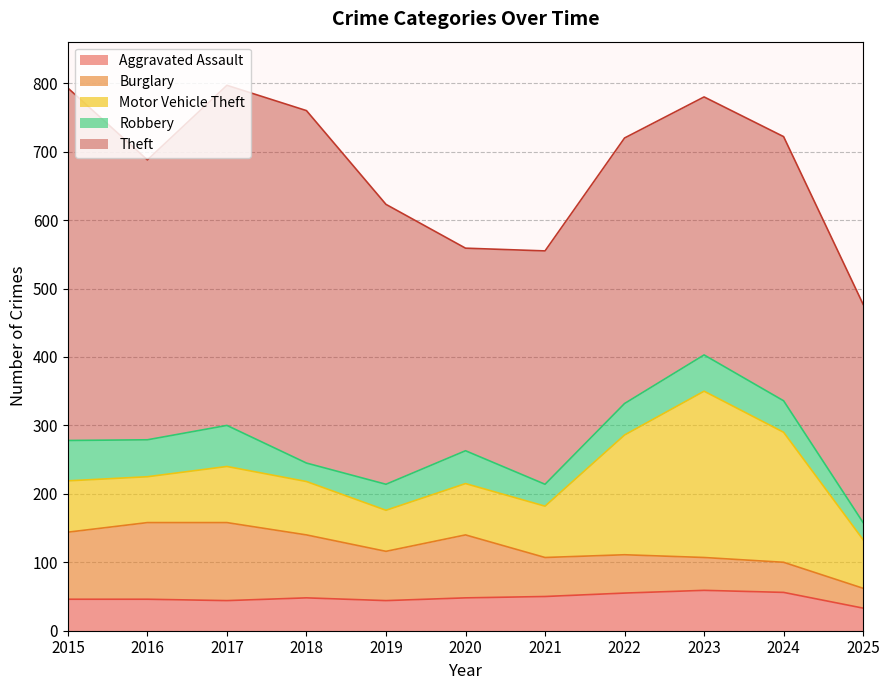

True or false: Robbery has a value of 36 at 2025.

False